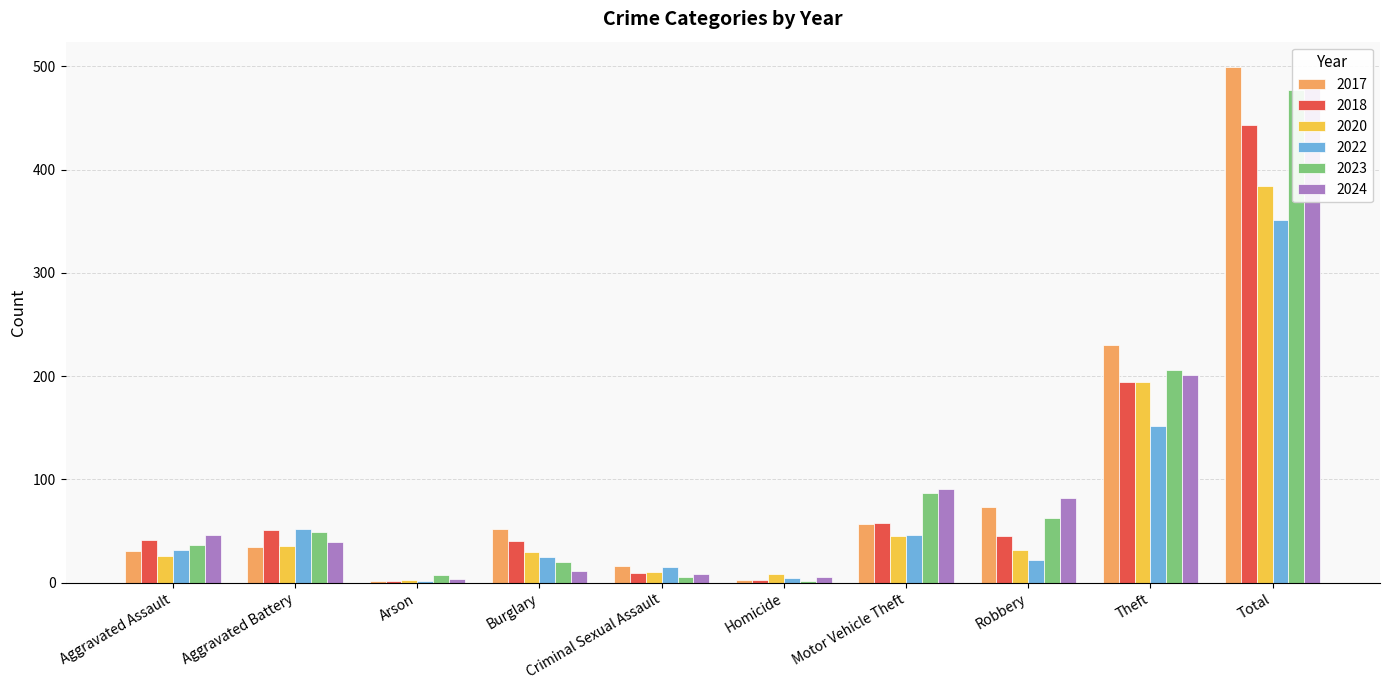

How many groups of bars are there?

10